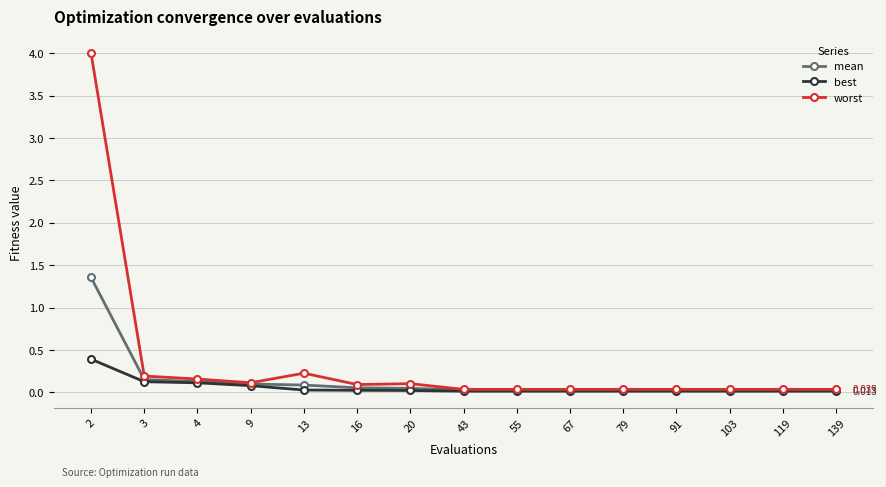

Which series has the largest range (max minus min)?

worst